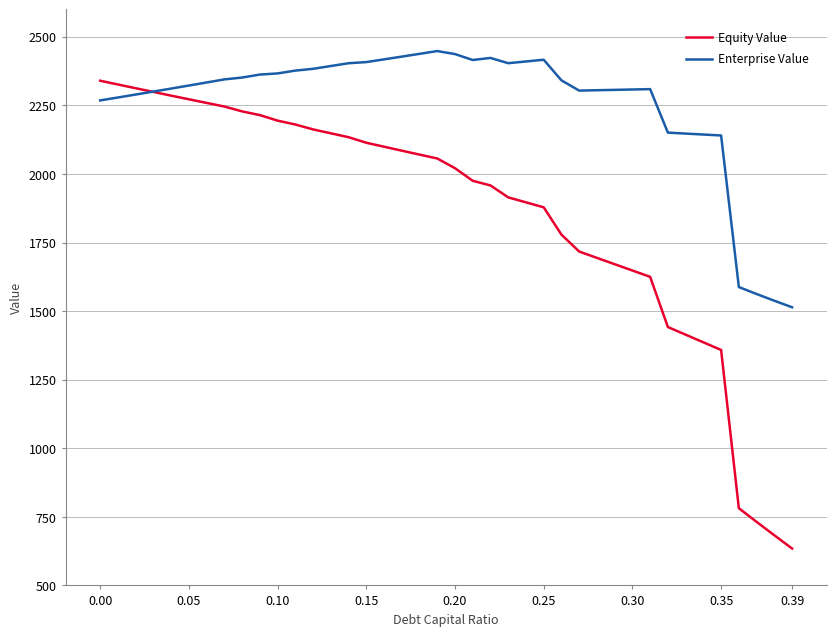

What is the highest value of the Equity Value series?

2339.8